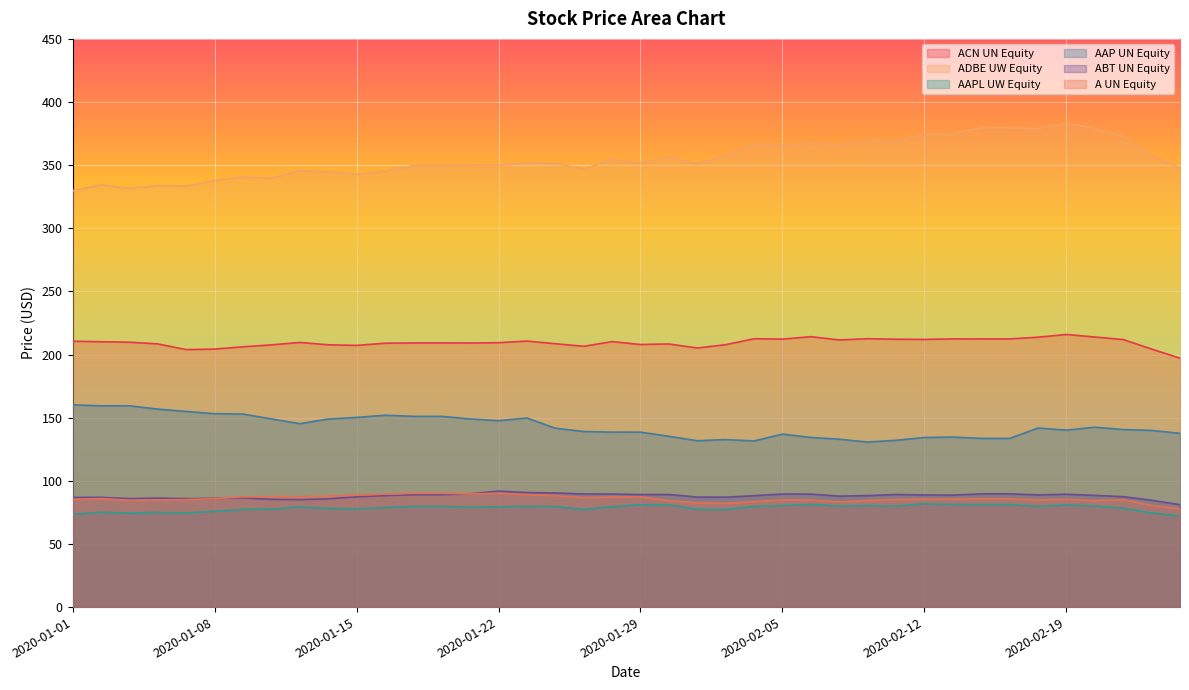

How many data points in A UN Equity are above 85?

26